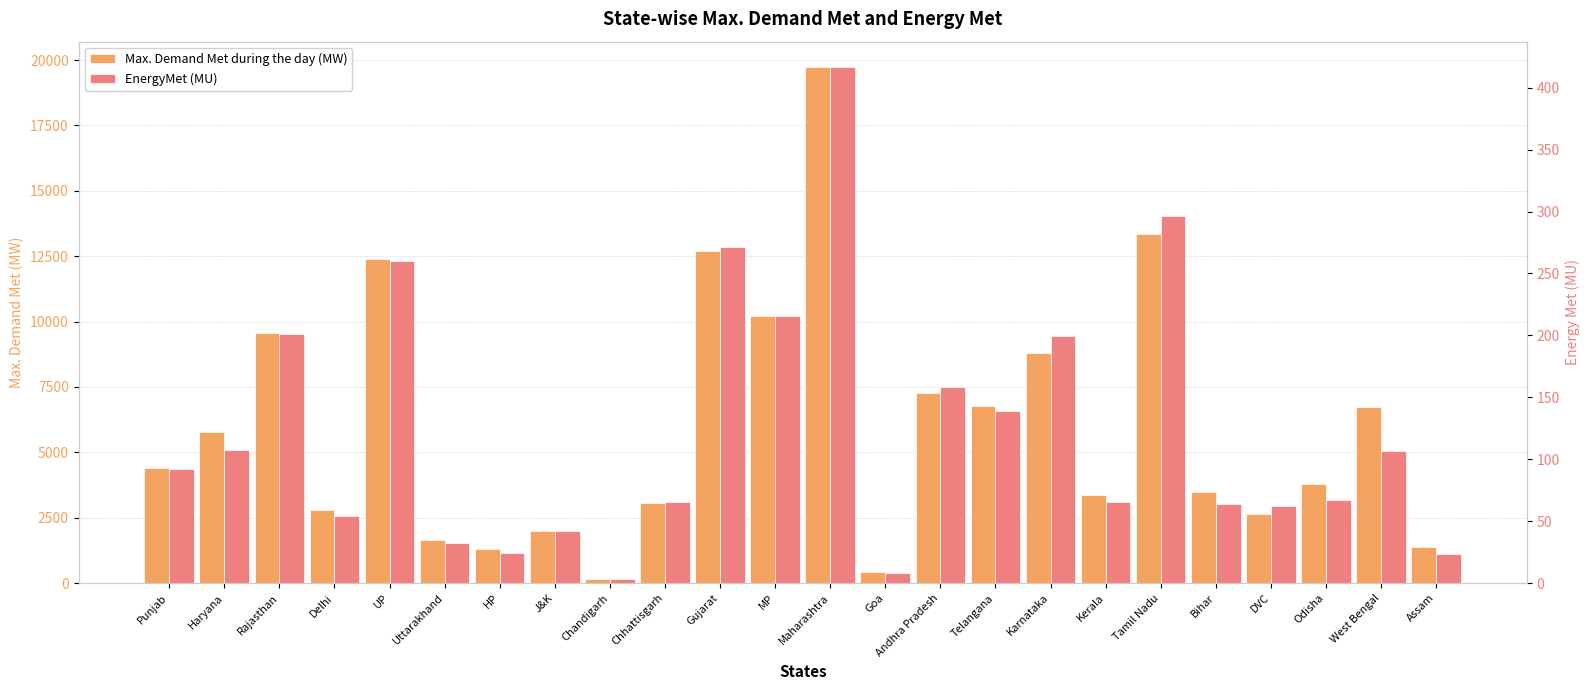

What is the difference between the maximum and second lowest values in the EnergyMet (MU) series?

407.9